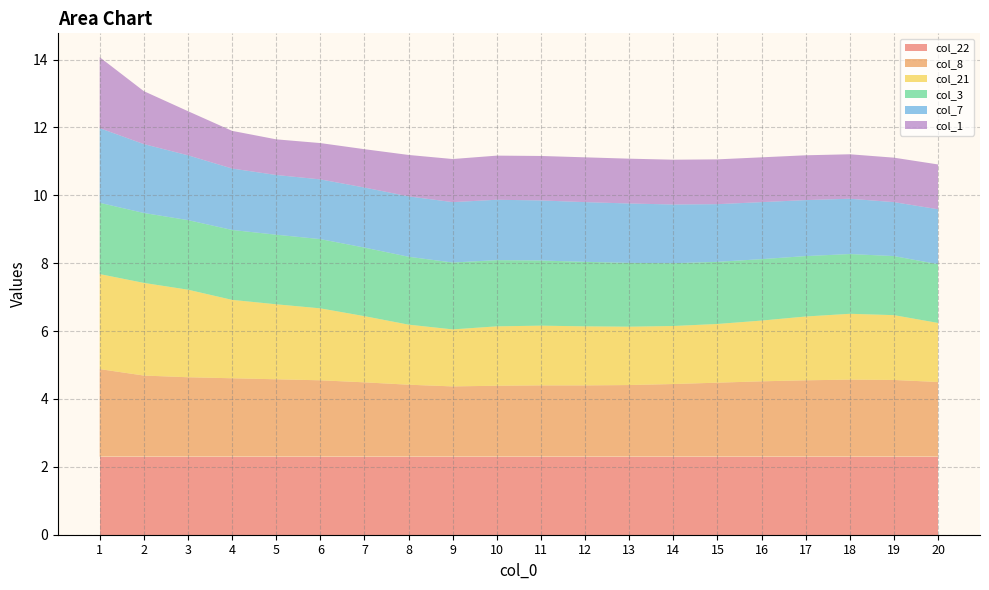

Rank the series by their maximum value, from lowest to highest.

col_1, col_3, col_7, col_22, col_8, col_21